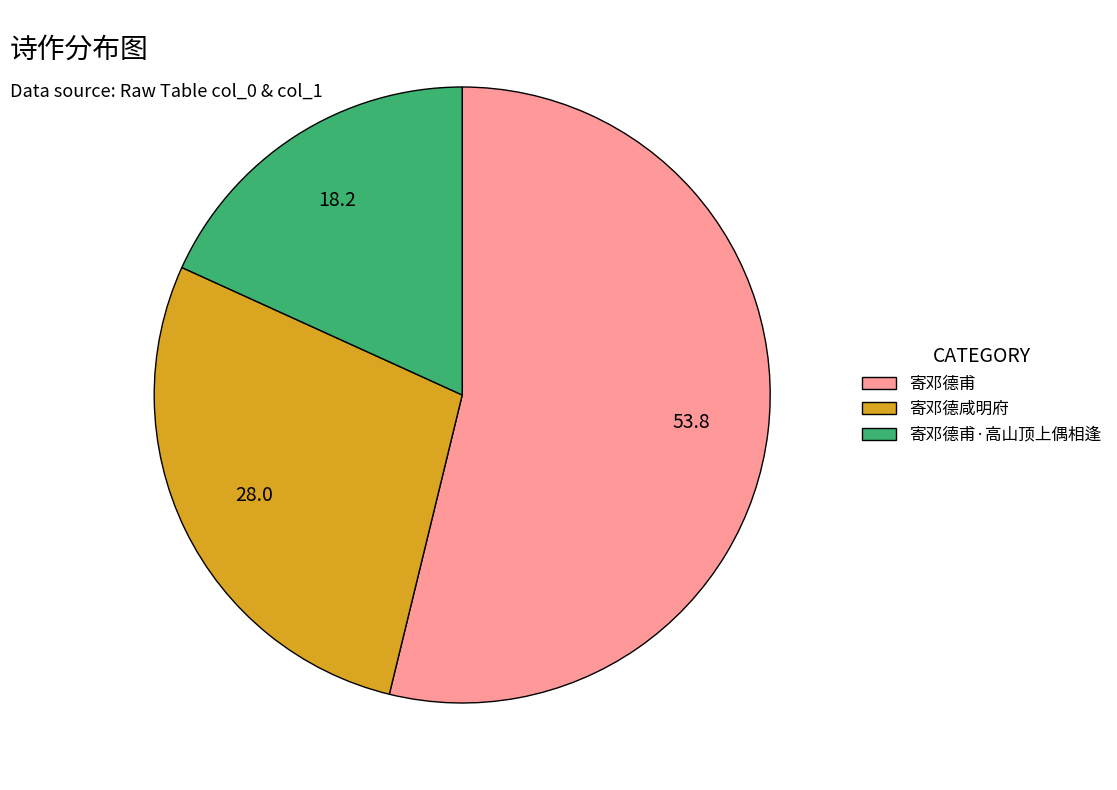

Approximately how many times larger is the value at 寄邓德甫·高山顶上偶相逢 compared to 寄邓德甫?

0.3